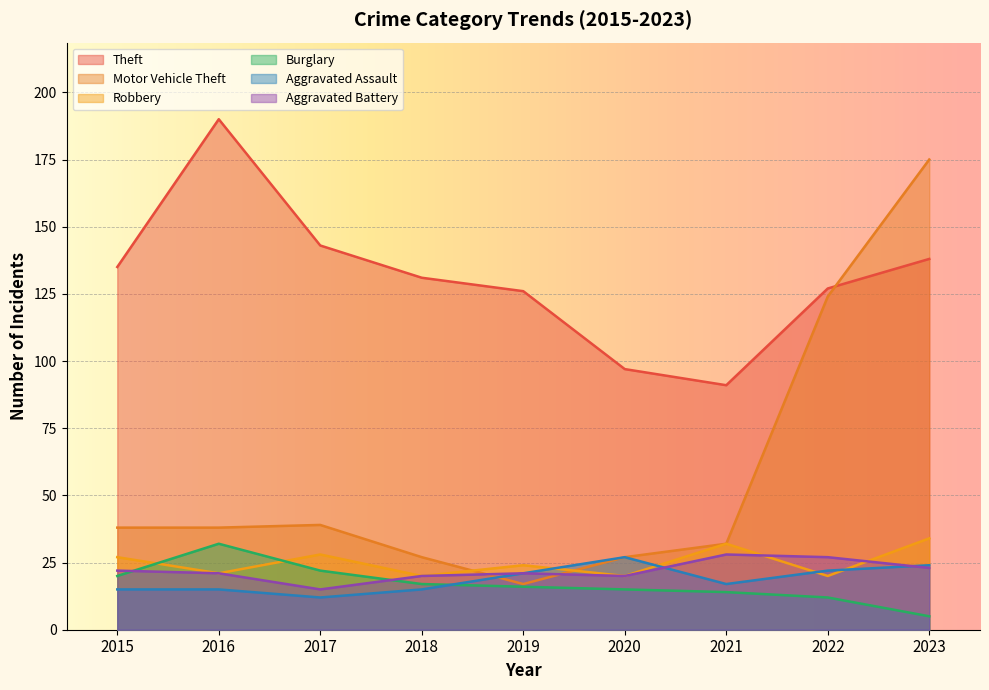

What are all the series names shown in the legend?

Theft, Motor Vehicle Theft, Robbery, Burglary, Aggravated Assault, Aggravated Battery